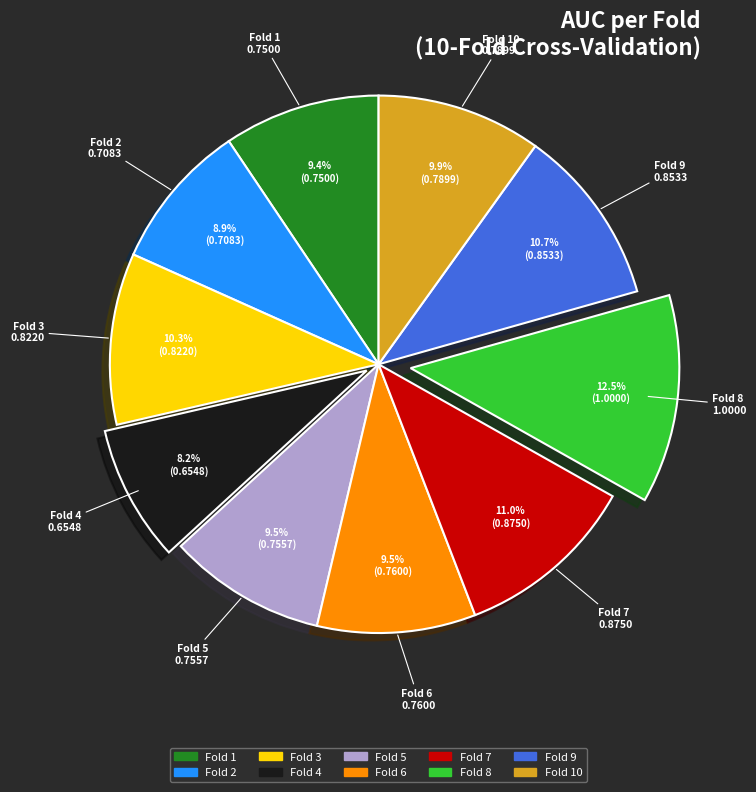

Is there any slice that represents more than half of the pie?

No